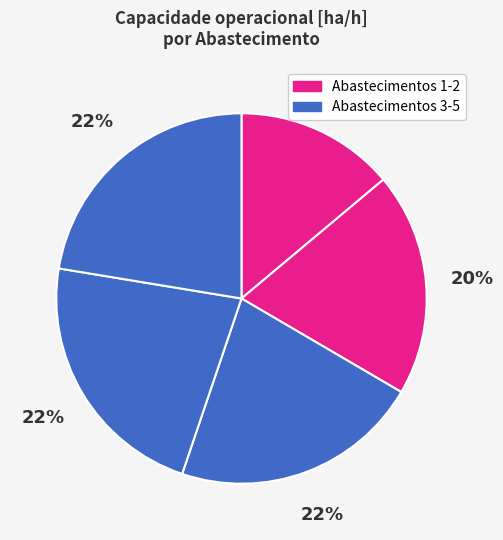

How many slices are in this pie chart?

5